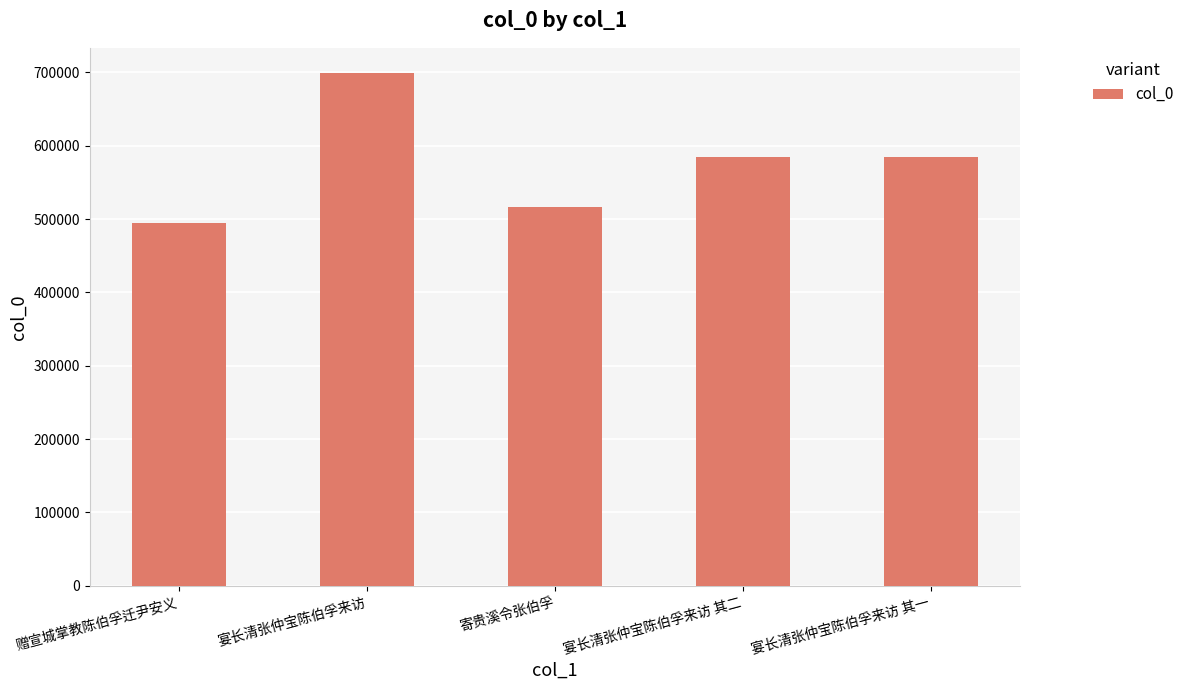

What value does the data have at 宴长清张仲宝陈伯孚来访 其一, to the nearest 50?

584900